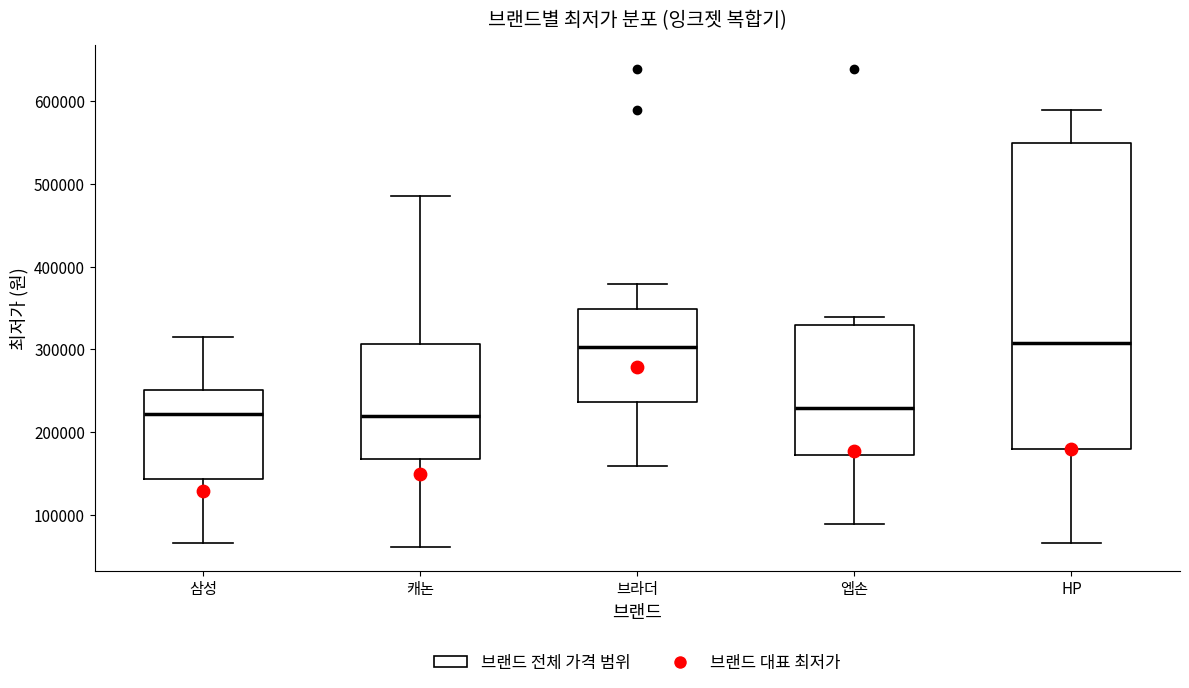

Reading left to right, transcribe this box plot: for each box, give where its median line is, the range the box spans, and where its two whiskers end, as read against the y-axis. The values are not printed on the chart, so give them approximately, as read against the axis.

삼성: median 220000, box 140000 to 250000, whiskers 70000 to 310000
캐논: median 220000, box 170000 to 310000, whiskers 60000 to 490000
브라더: median 300000, box 240000 to 350000, whiskers 160000 to 380000
엡손: median 230000, box 170000 to 330000, whiskers 90000 to 340000
HP: median 310000, box 180000 to 550000, whiskers 70000 to 590000